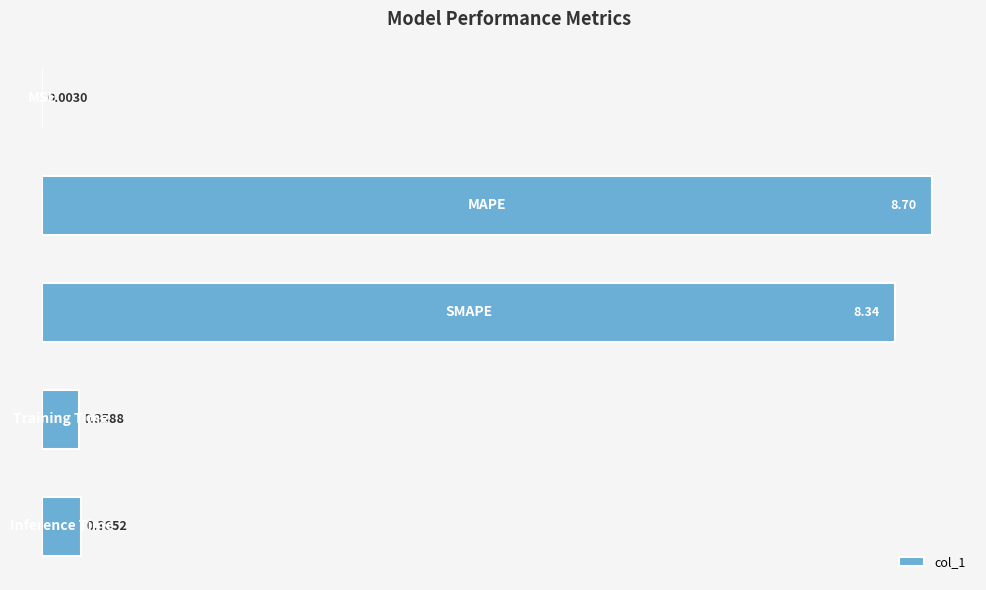

What is the sum of all values?

17.8